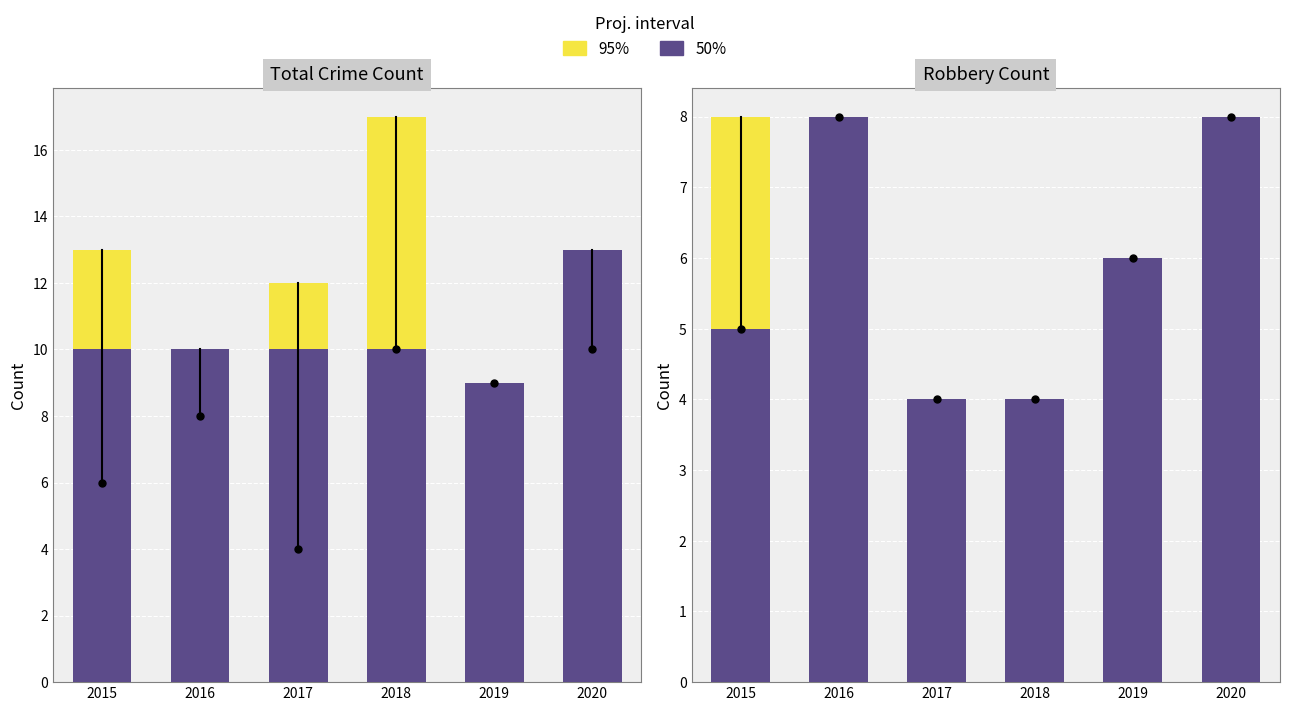

Read the 95% value at 2016.

8